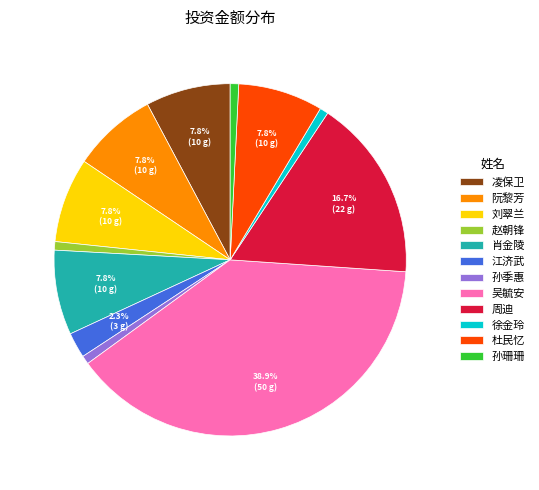

How many slices are in this pie chart?

12